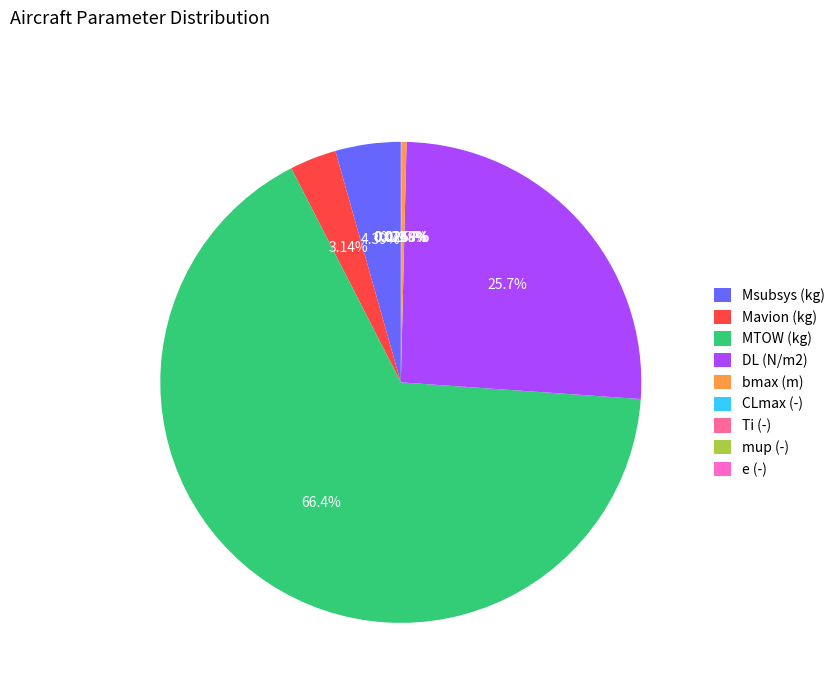

Does any single category account for the majority?

Yes